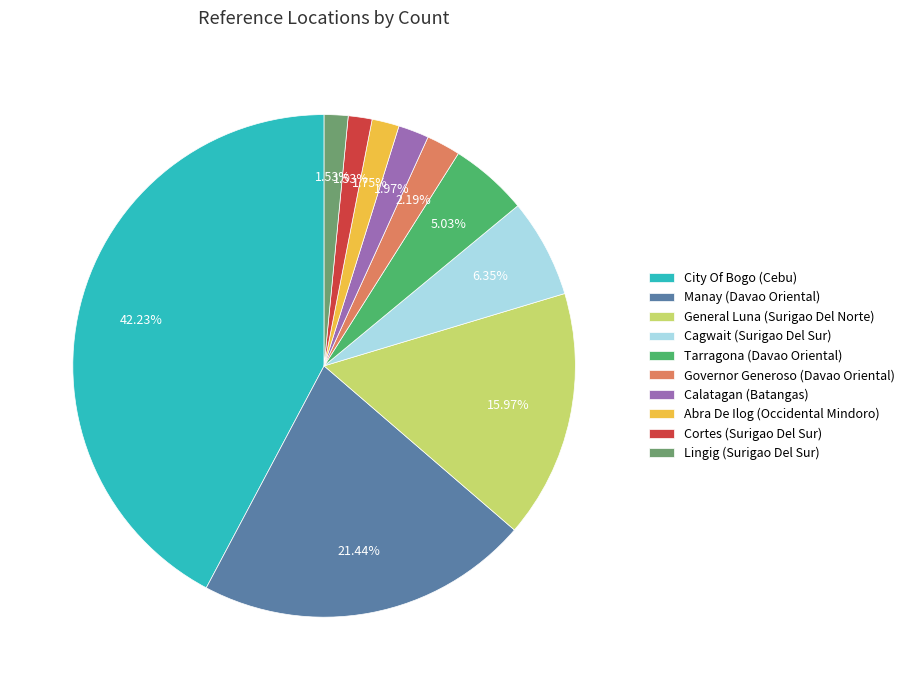

True or false: Abra De Ilog (Occidental Mindoro) accounts for 2% of the total.

True